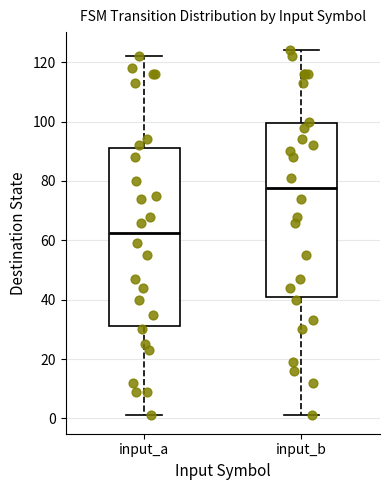

Reading left to right, transcribe this box plot: for each box, give where its median line is, the range the box spans, and where its two whiskers end, as read against the y-axis. The values are not printed on the chart, so give them approximately, as read against the axis.

input_a: median 62, box 32 to 92, whiskers 2 to 122
input_b: median 78, box 42 to 100, whiskers 2 to 124